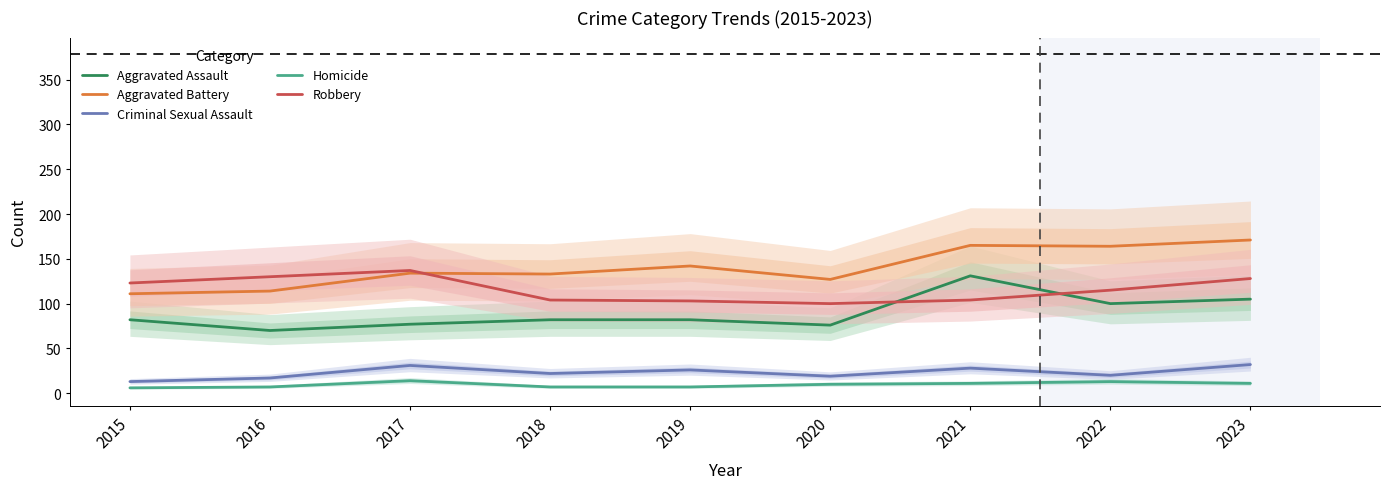

Does the chart have visible grid lines?

No